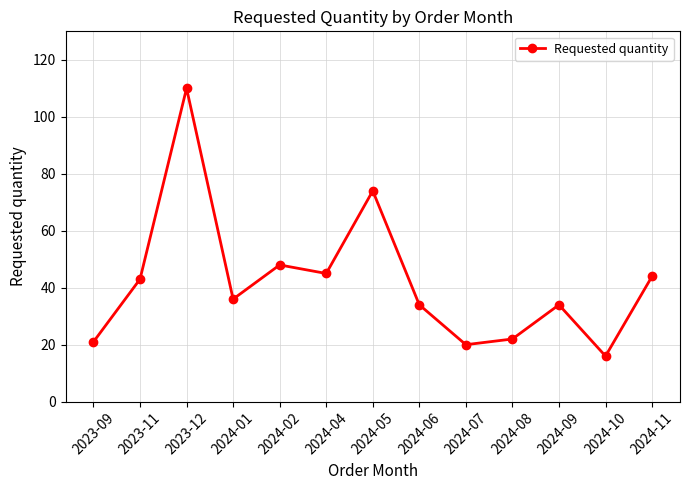

What is the sum of all values?

547